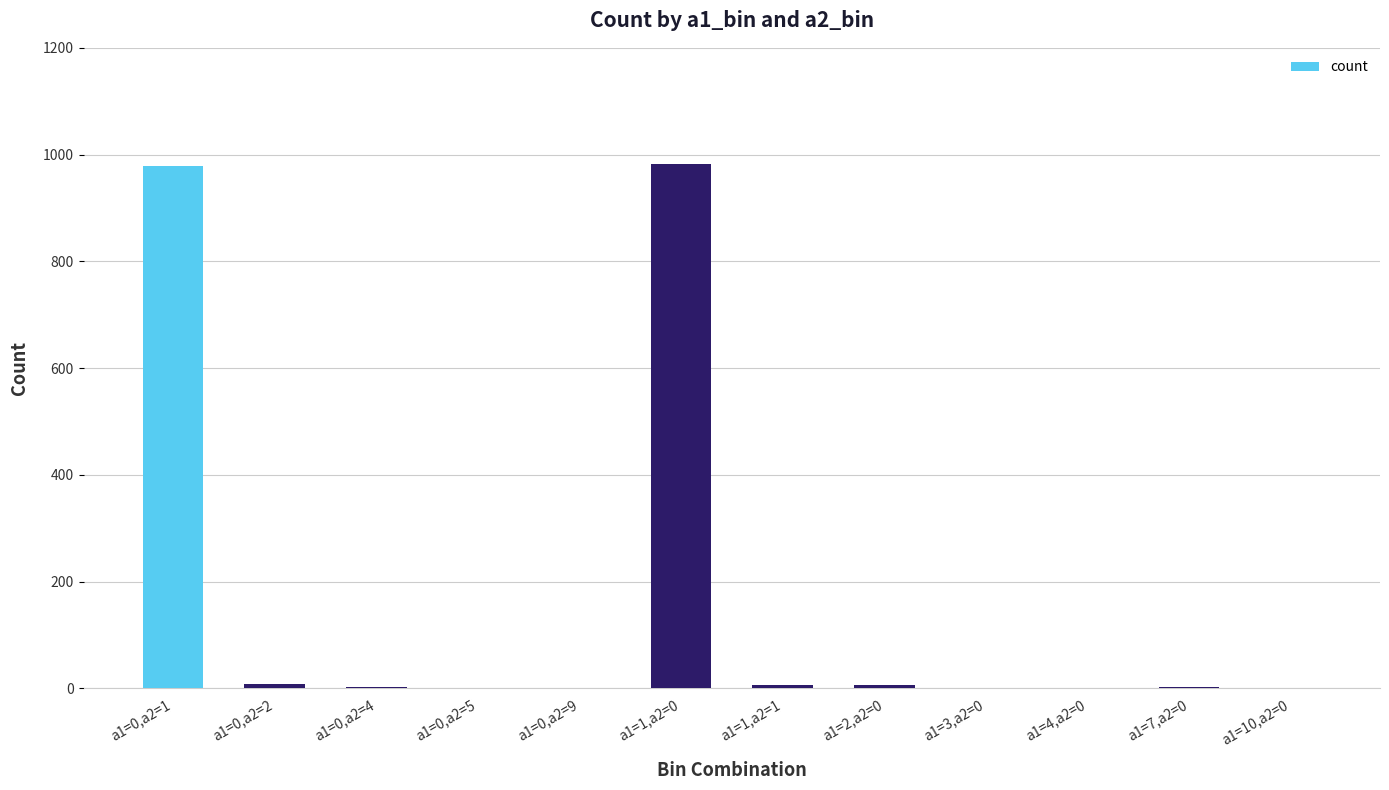

What is the sum of all values?

1993